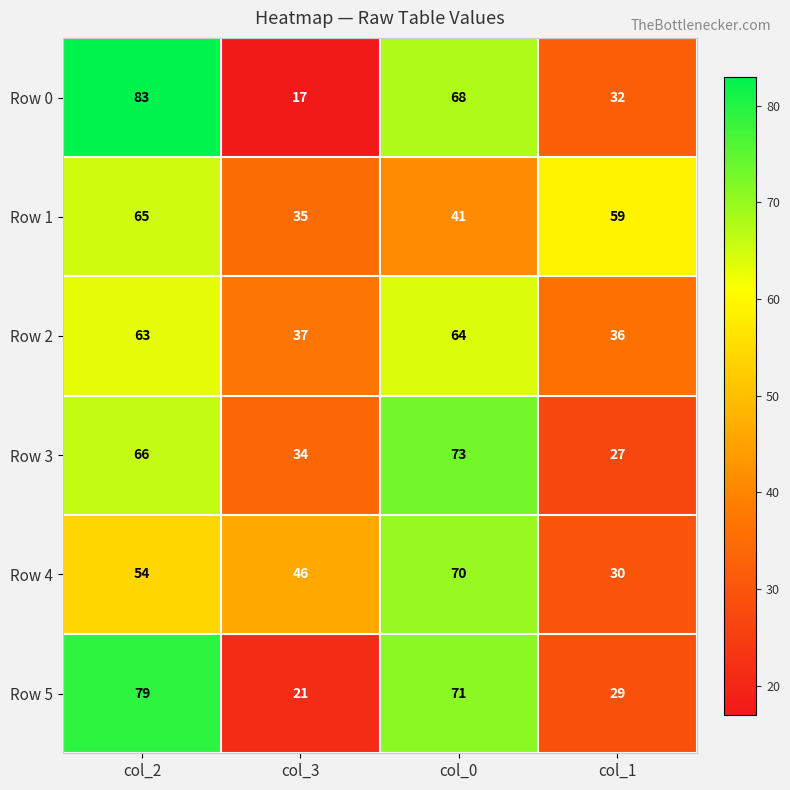

True or false: Row 1 has a value of 87 at col_2.

False